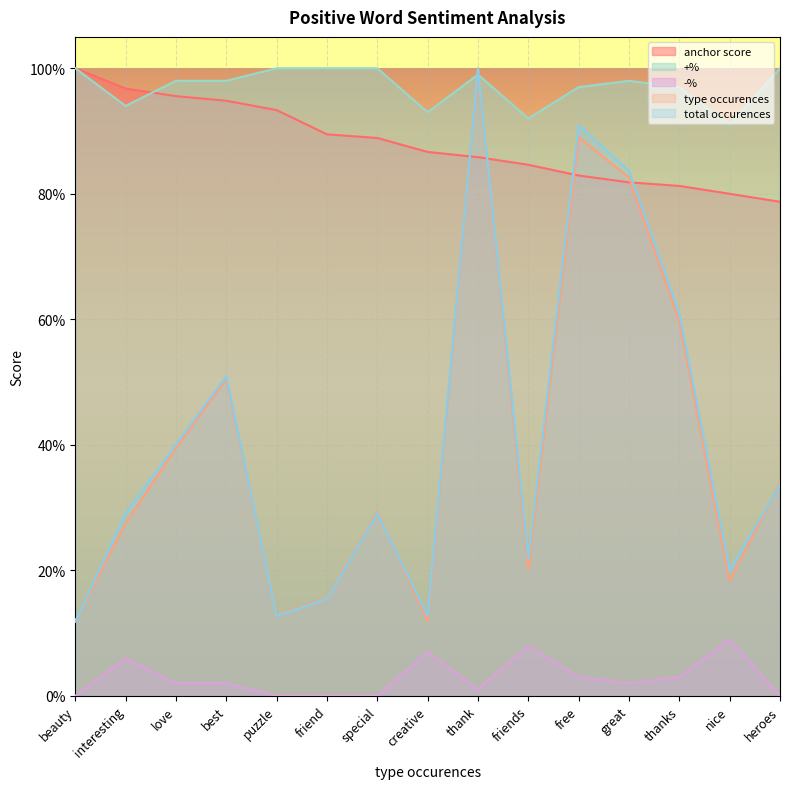

What is the difference between the second highest and minimum values in the +% series?

0.1